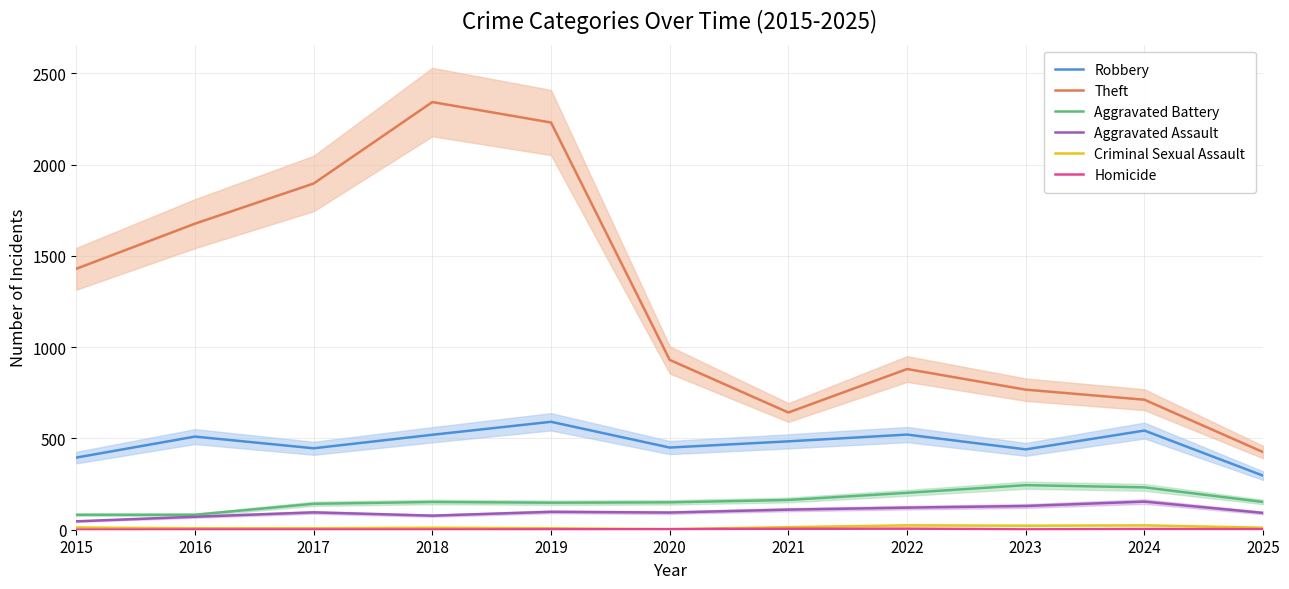

What are all the series names shown in the legend?

Robbery, Theft, Aggravated Battery, Aggravated Assault, Criminal Sexual Assault, Homicide